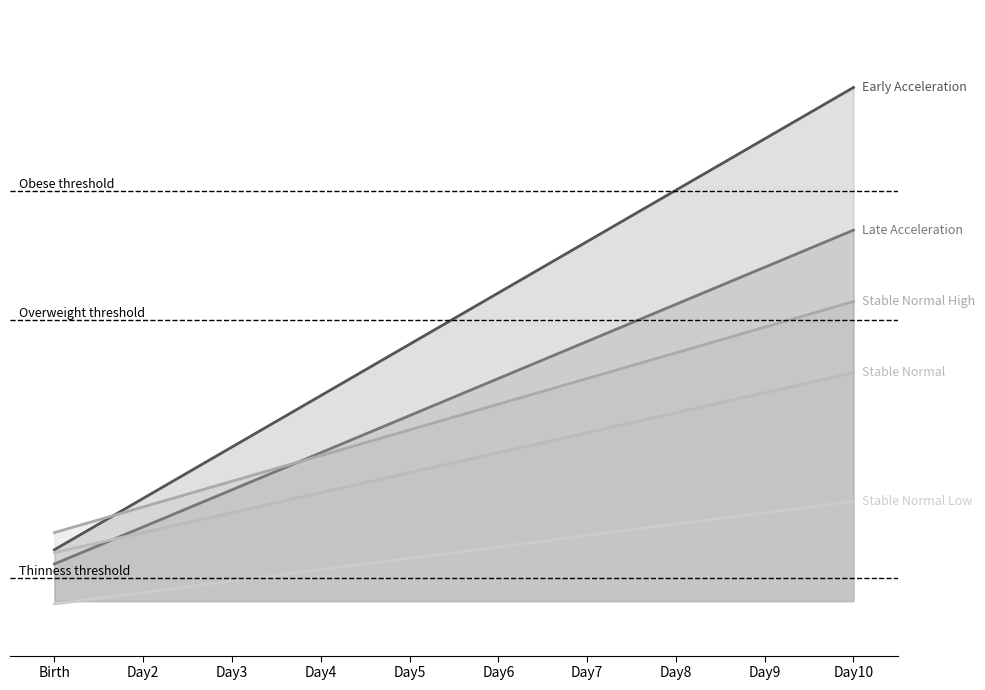

What is the label of the 1st point from the right?

Day10